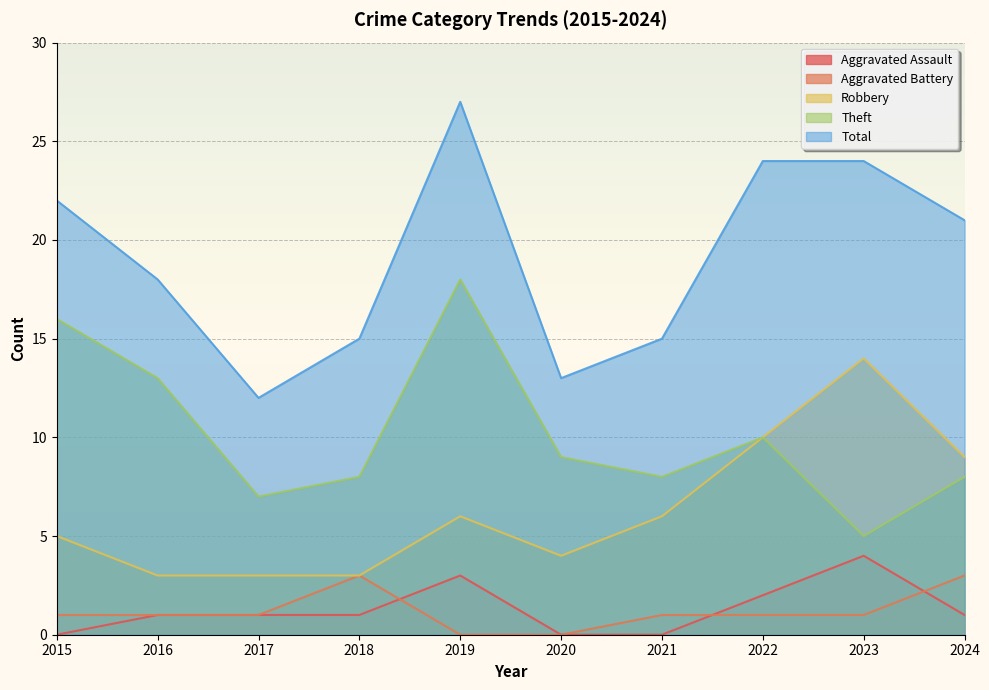

What is the difference between the maximum and minimum values in the Total series?

15